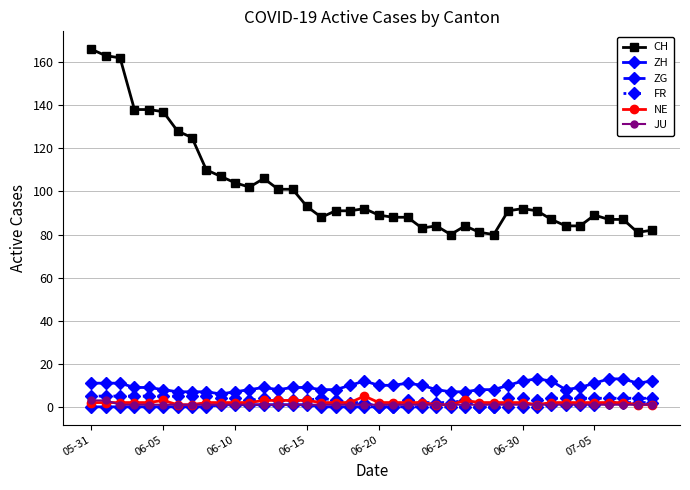

Which series has the largest range (max minus min)?

CH